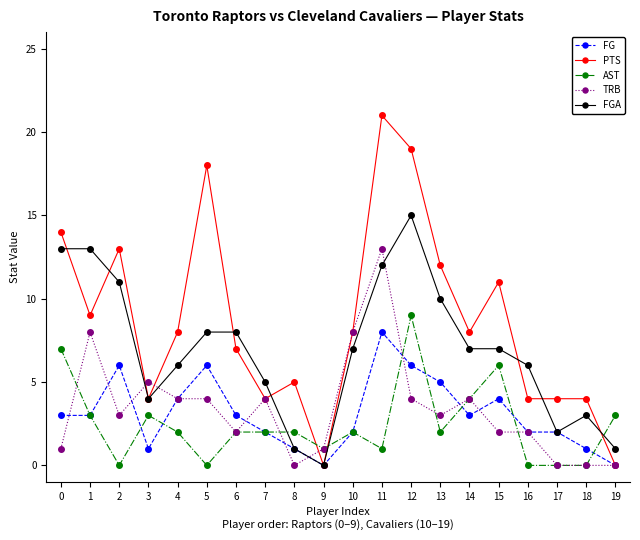

Where is the first local maximum for TRB?

1